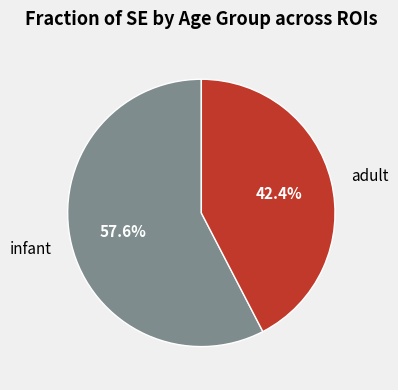

What is the smallest slice in the pie chart?

adult